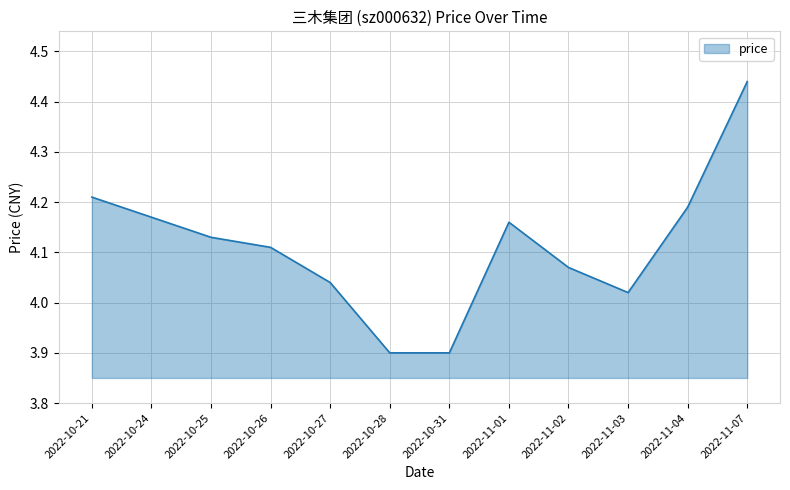

Where is the data nearest to the value 4?

2022-11-03